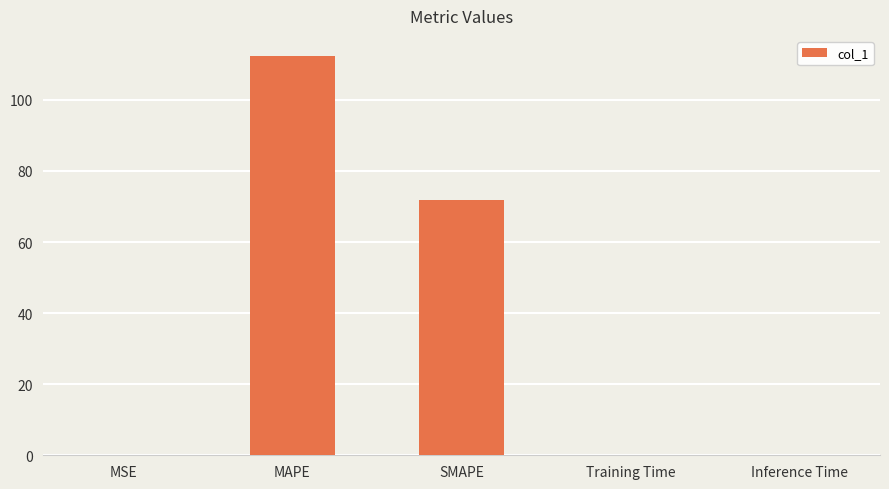

At which category does the chart reach its peak across all series?

MAPE